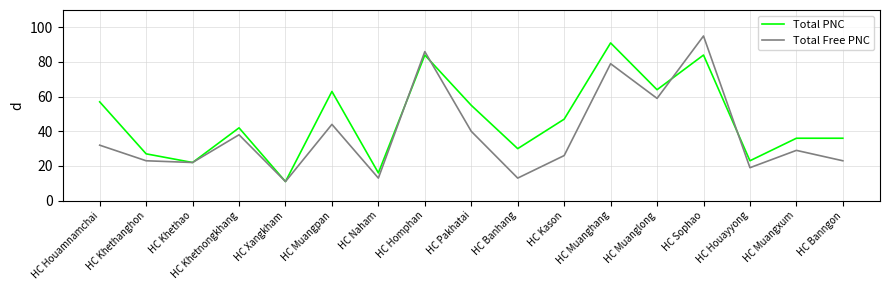

True or false: Total Free PNC has a value of 32 at HC Houayyong.

False